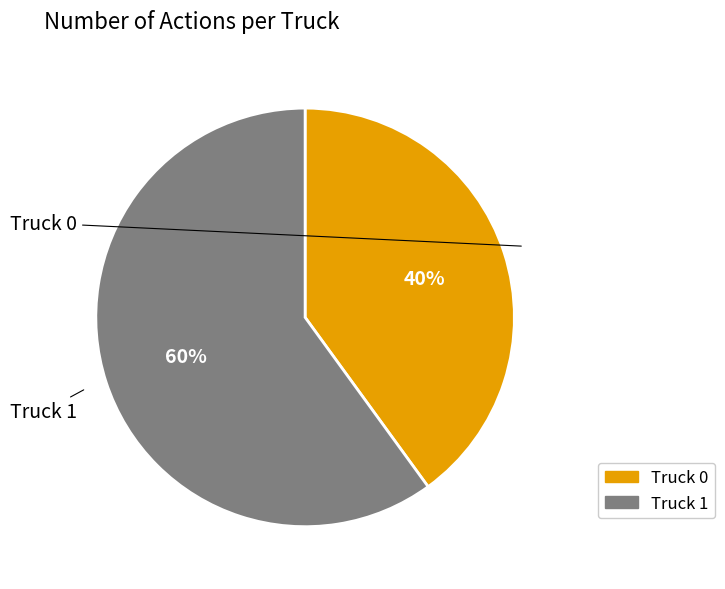

Count the number of slices in the pie.

2